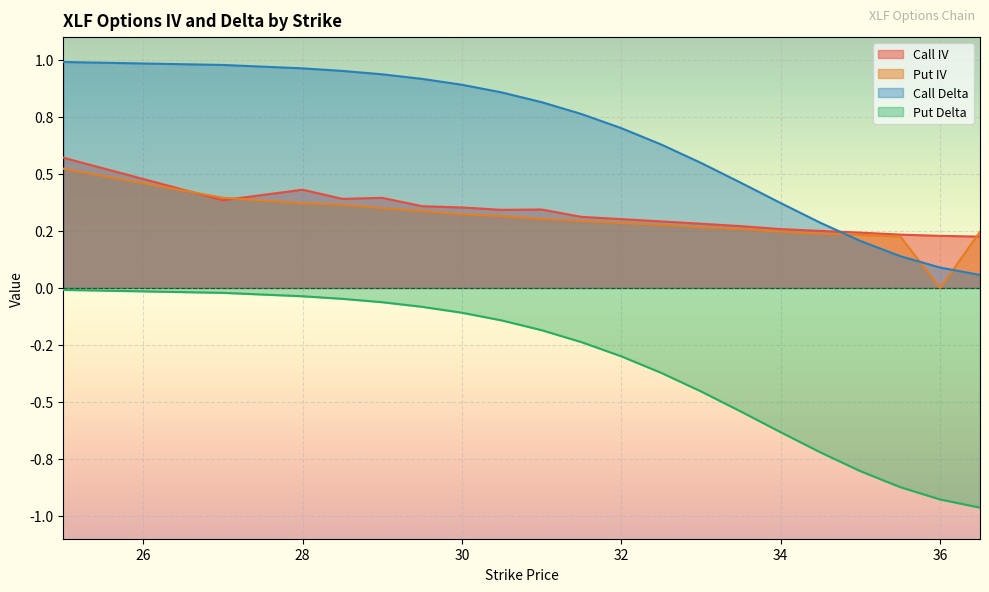

Reading right to left, what are all the values shown in this chart?

Call IV: 0.2	0.2	0.2	0.2	0.2	0.3	0.3	0.3	0.3	0.3	0.3	0.3	0.3	0.4	0.4	0.4	0.4	0.4	0.4	0.6
Put IV: 0.2	0.0	0.2	0.2	0.2	0.2	0.3	0.3	0.3	0.3	0.3	0.3	0.3	0.3	0.3	0.3	0.4	0.4	0.4	0.5
Call Delta: 0.1	0.1	0.1	0.2	0.3	0.4	0.5	0.5	0.6	0.7	0.8	0.8	0.9	0.9	0.9	0.9	1.0	1.0	1.0	1.0
Put Delta: -1.0	-0.9	-0.9	-0.8	-0.7	-0.6	-0.5	-0.5	-0.4	-0.3	-0.2	-0.2	-0.1	-0.1	-0.1	-0.1	-0.0	-0.0	-0.0	-0.0